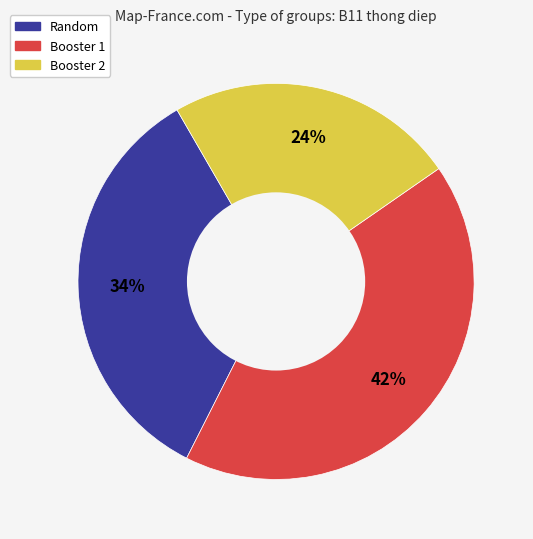

How many segments does this pie chart have?

3